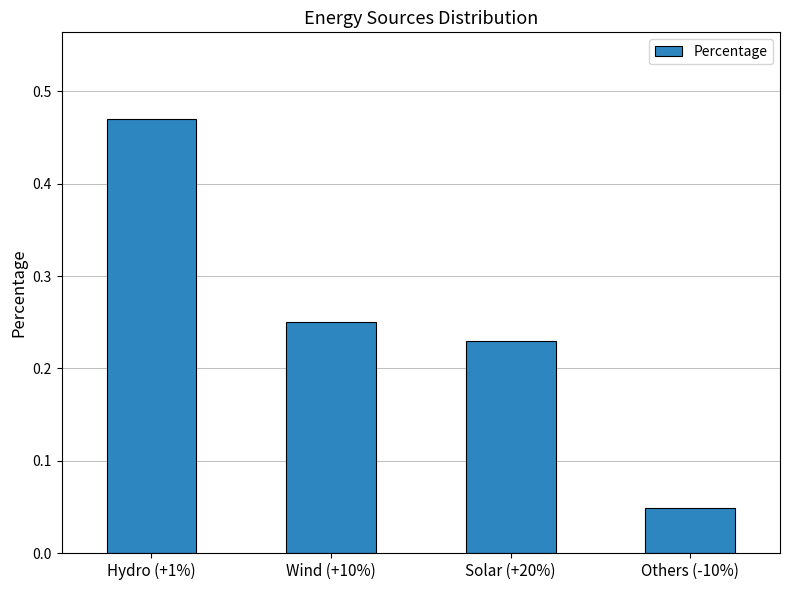

Rank the categories by value from highest to lowest.

Hydro (+1%), Wind (+10%), Solar (+20%), Others (-10%)